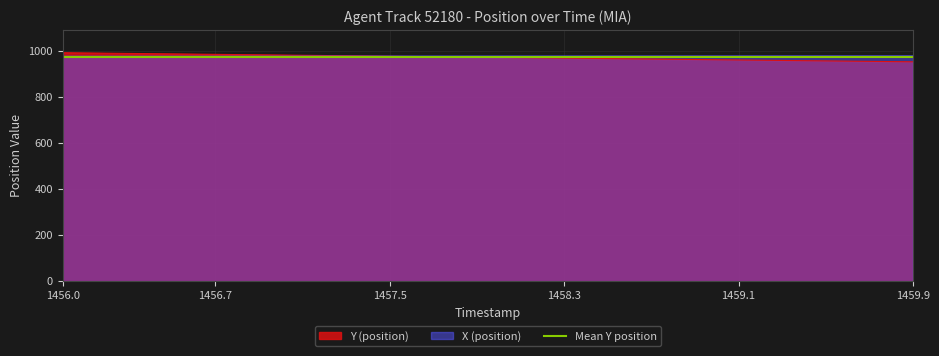

At which category does the chart reach its peak across all series?

1456.0